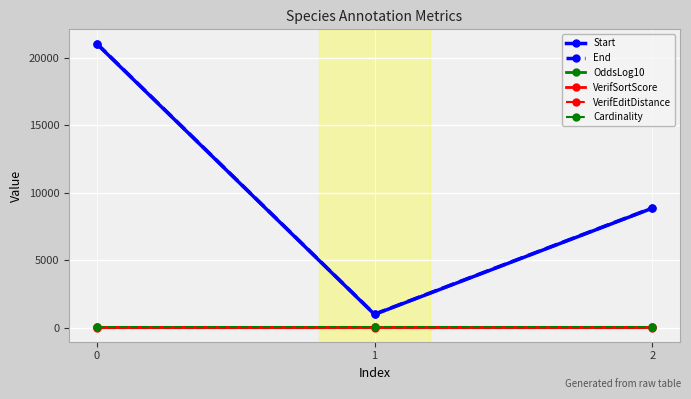

How many categories are shown in the chart?

3